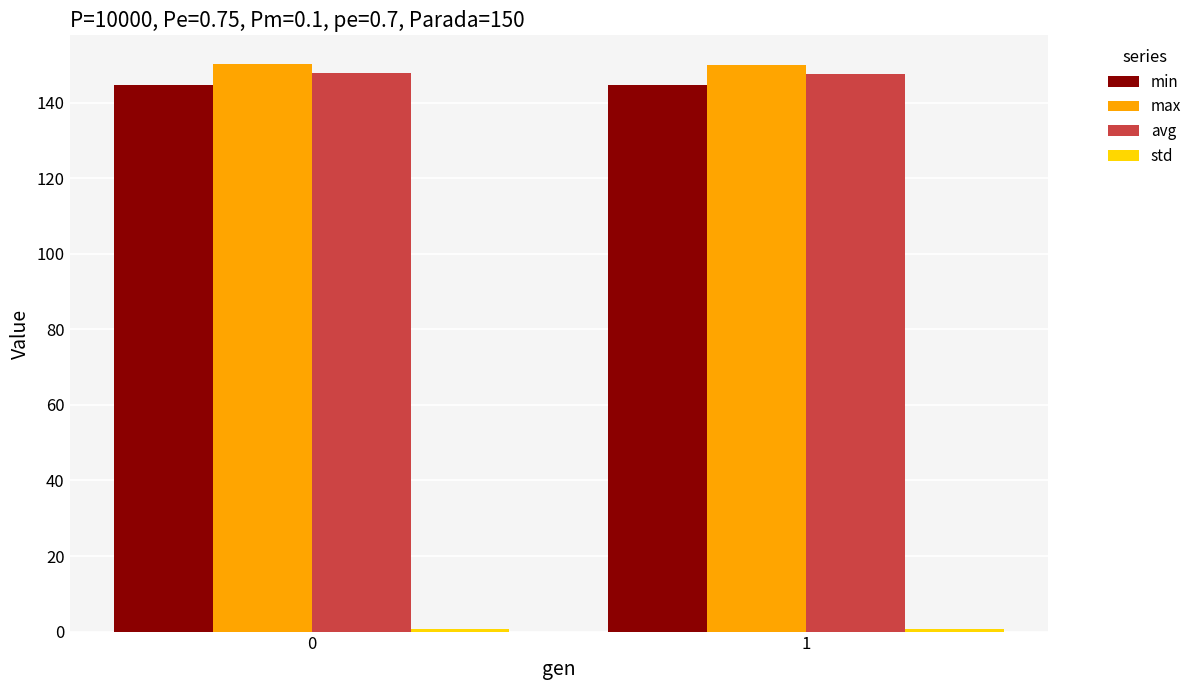

Is it true that avg equals 147.5 at 1?

True